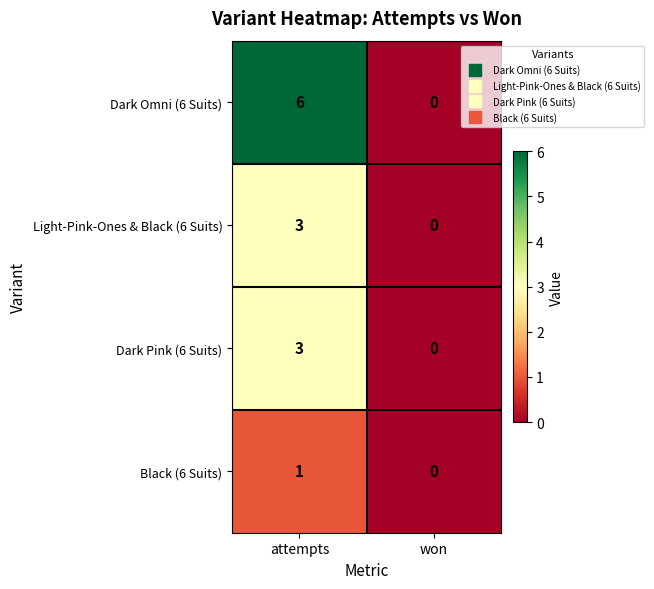

Which series has the largest total across all categories?

Dark Omni (6 Suits)